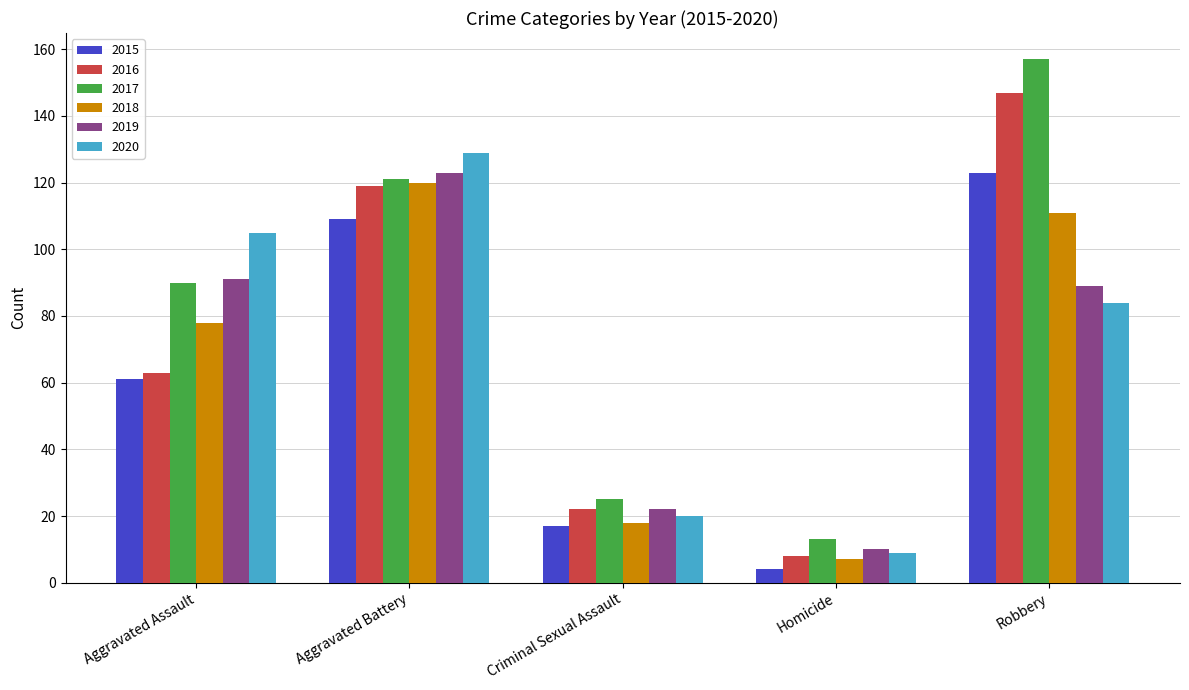

What is the label of the 3rd bar from the left?

Criminal Sexual Assault